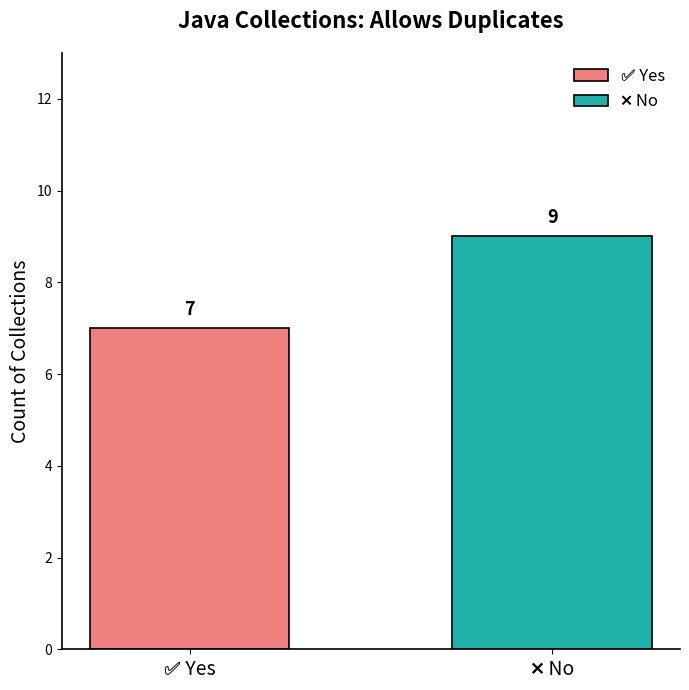

What is the minimum value shown in the chart?

7